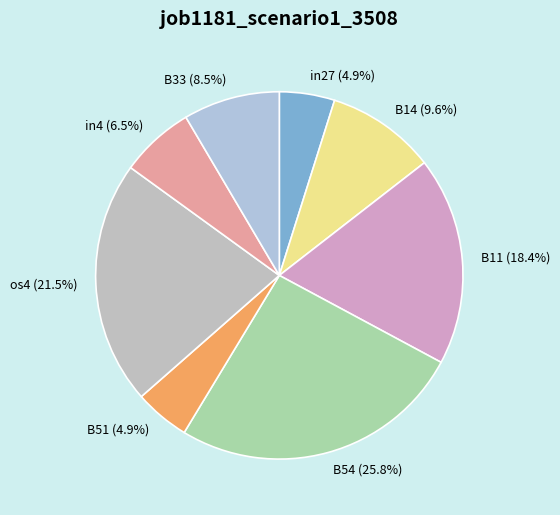

To the nearest percent, what is the average slice percentage?

12%